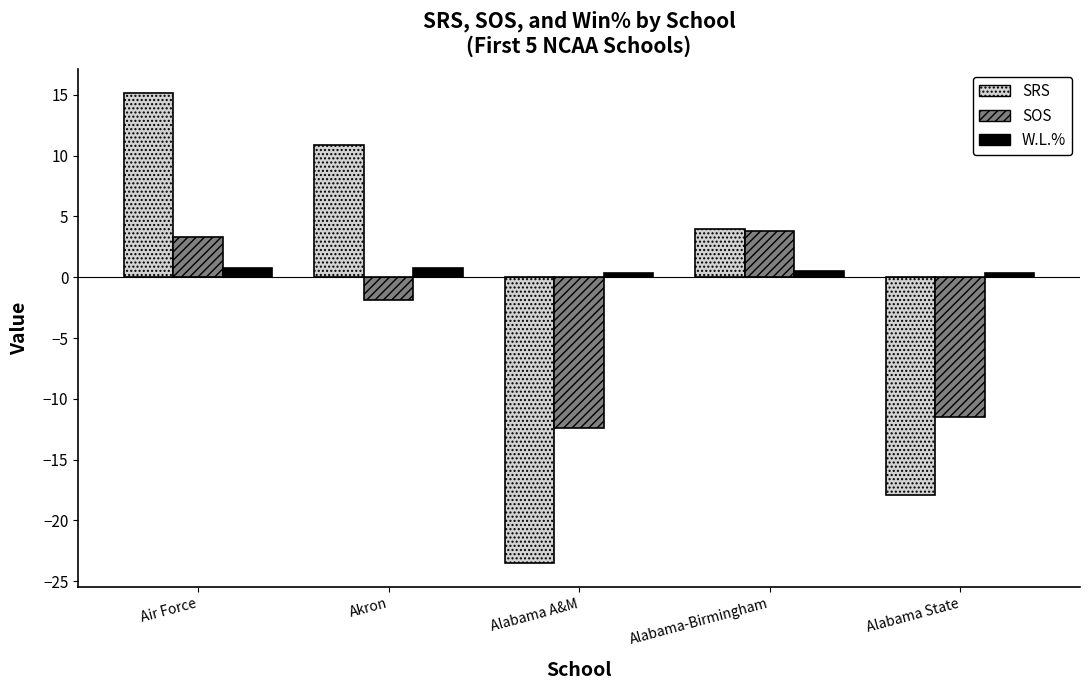

How many positive values does the SRS series have?

3